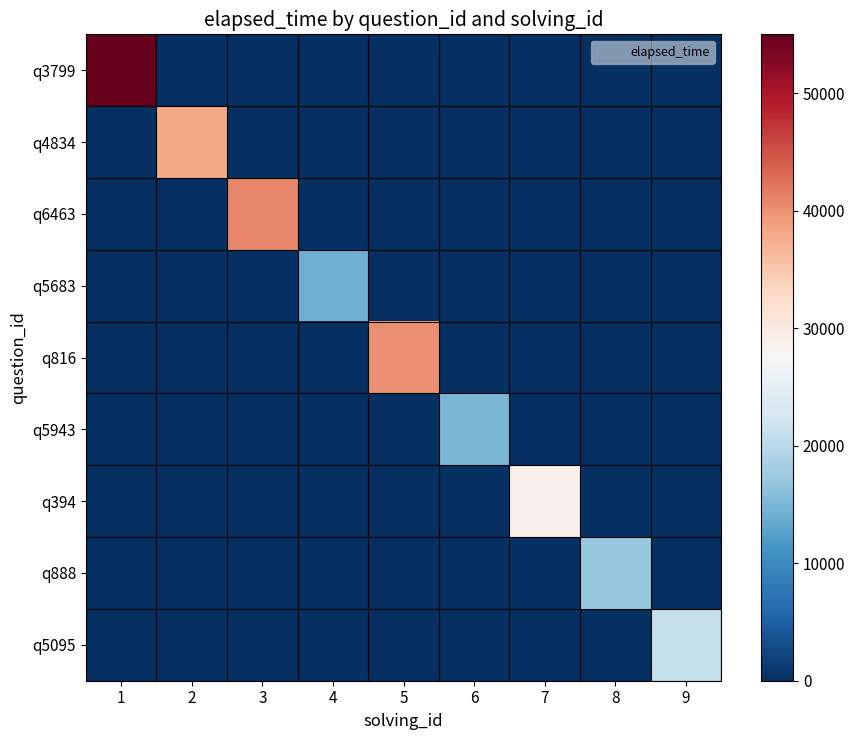

What is the greatest value displayed?

55000